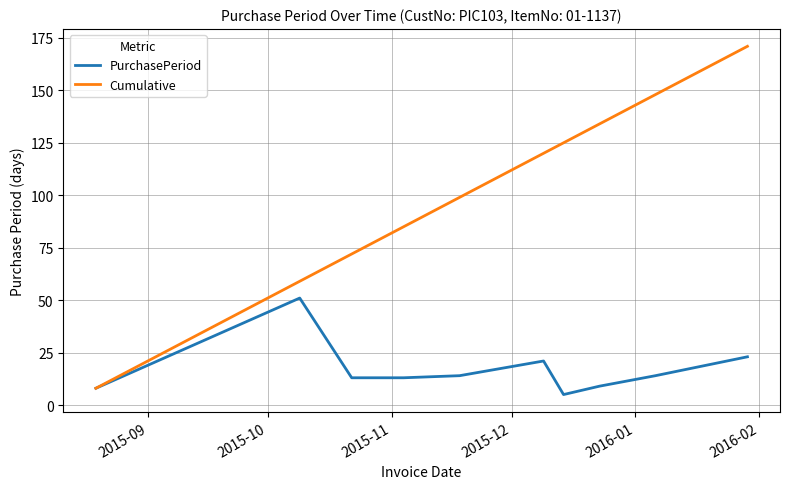

List the series in order of their overall mean, highest first.

Cumulative, PurchasePeriod